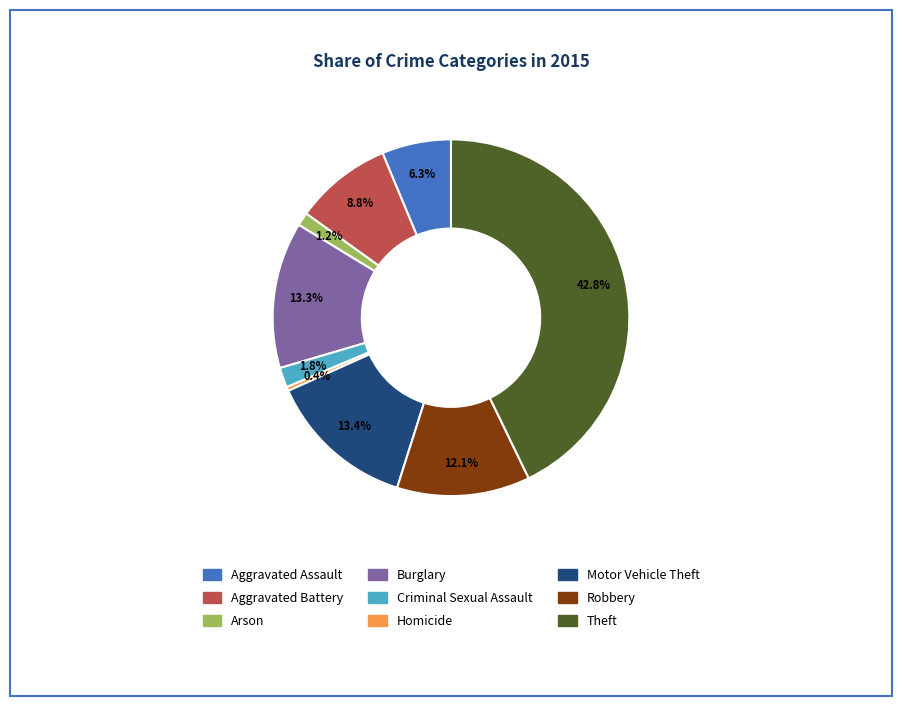

Which has a higher value, Motor Vehicle Theft or Homicide?

Motor Vehicle Theft